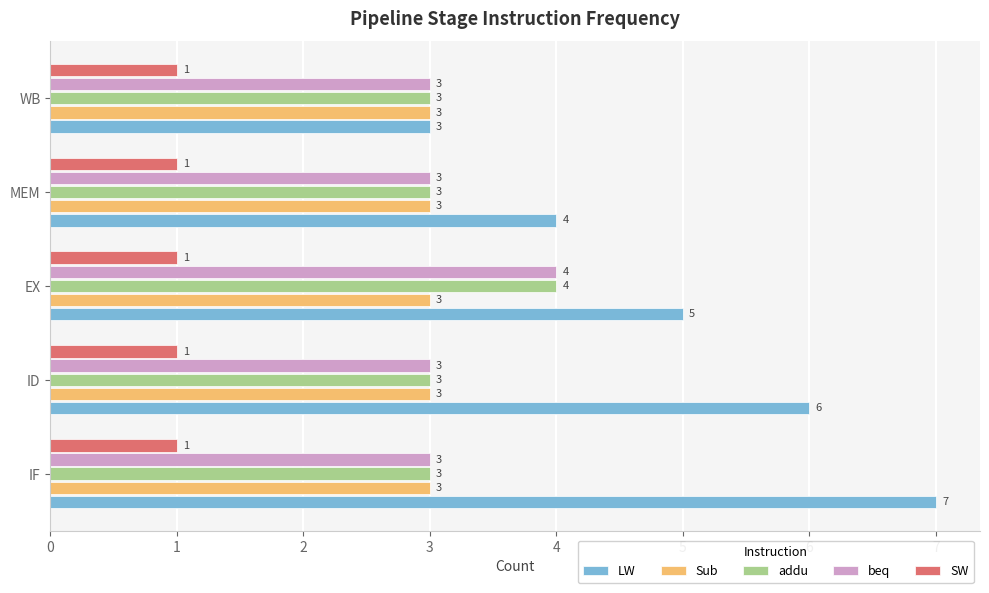

What is the sum of all LW values?

25